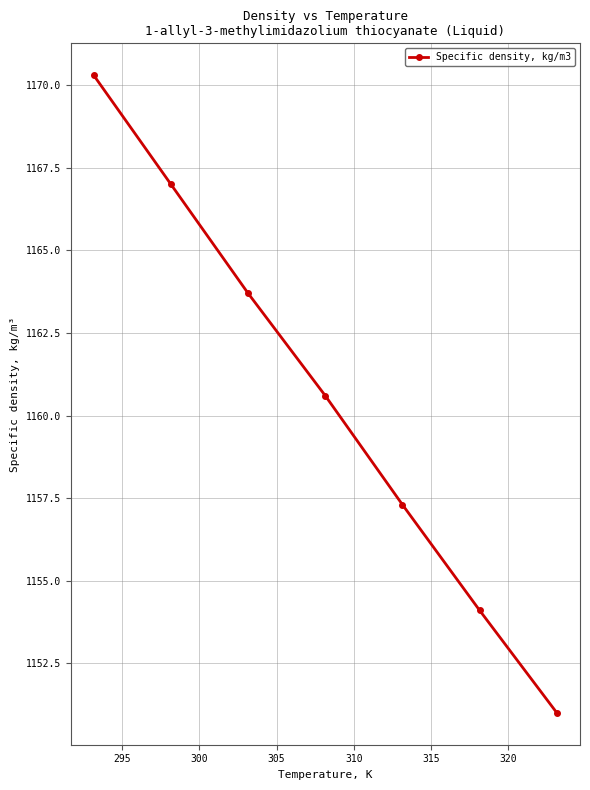

What is the average value?

1160.6